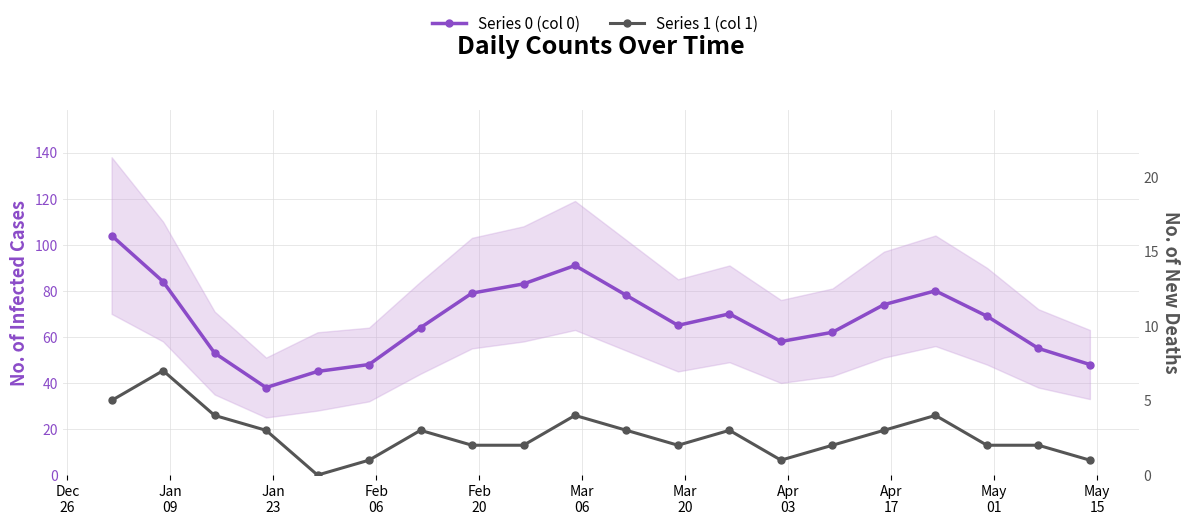

What is the value of the Series 0 point at the 15th from the left?

62